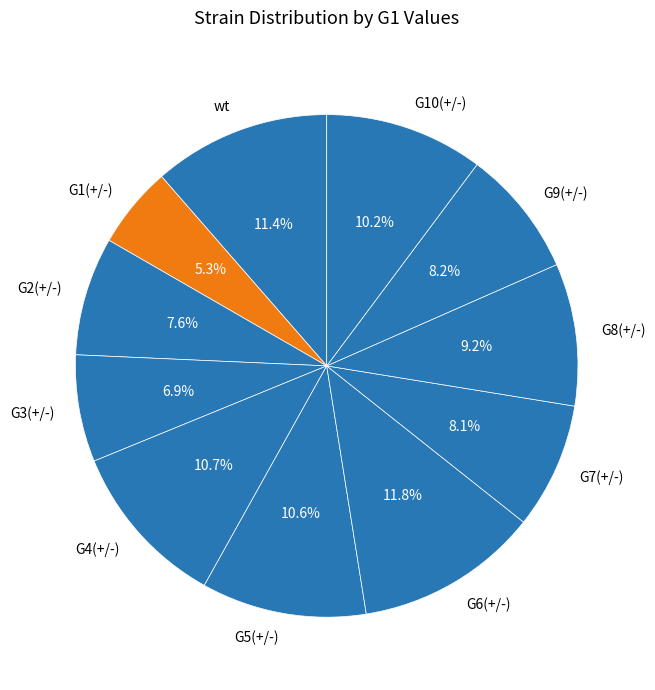

What is the smallest slice in the pie chart?

G1(+/-)